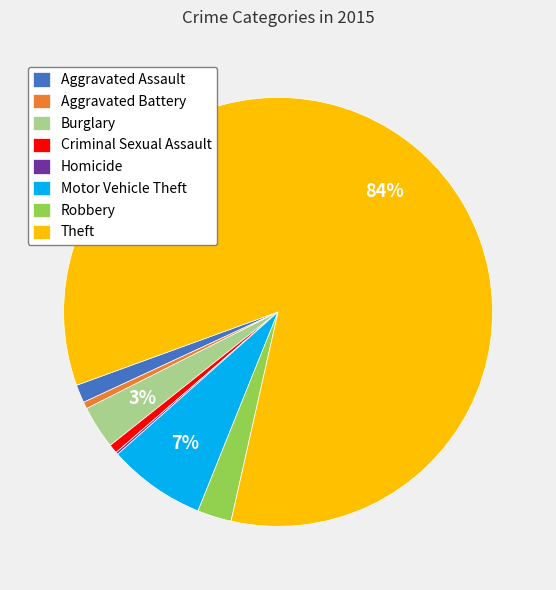

Is it true that Aggravated Assault is 1% of the pie?

True